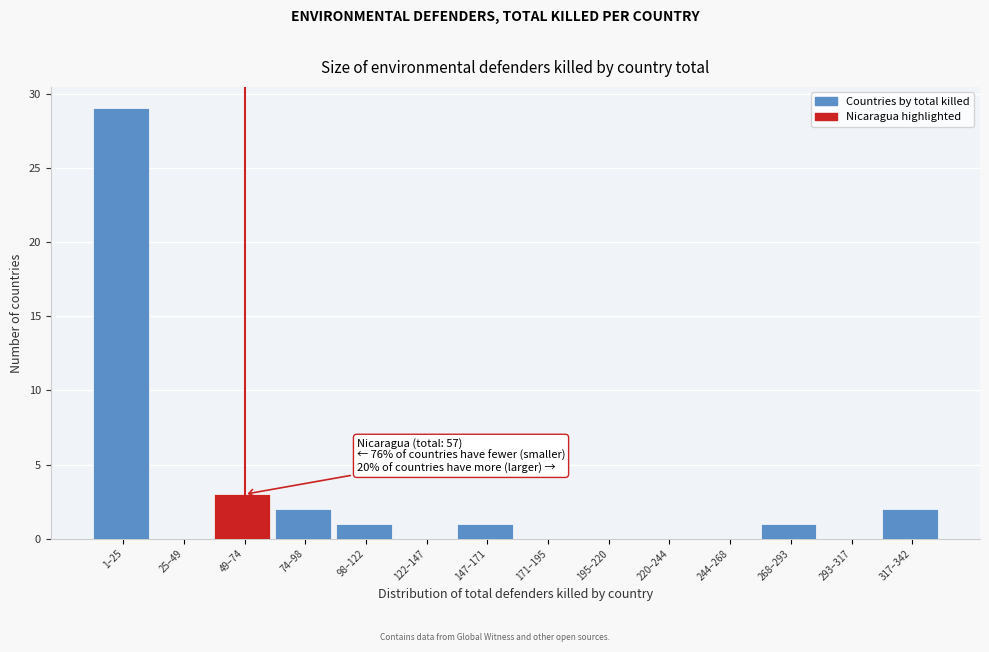

Reading left to right, what are all the values shown in this chart?

1–25=29	25–49=0	49–74=3	74–98=2	98–122=1	122–147=0	147–171=1	171–195=0	195–220=0	220–244=0	244–268=0	268–293=1	293–317=0	317–342=2